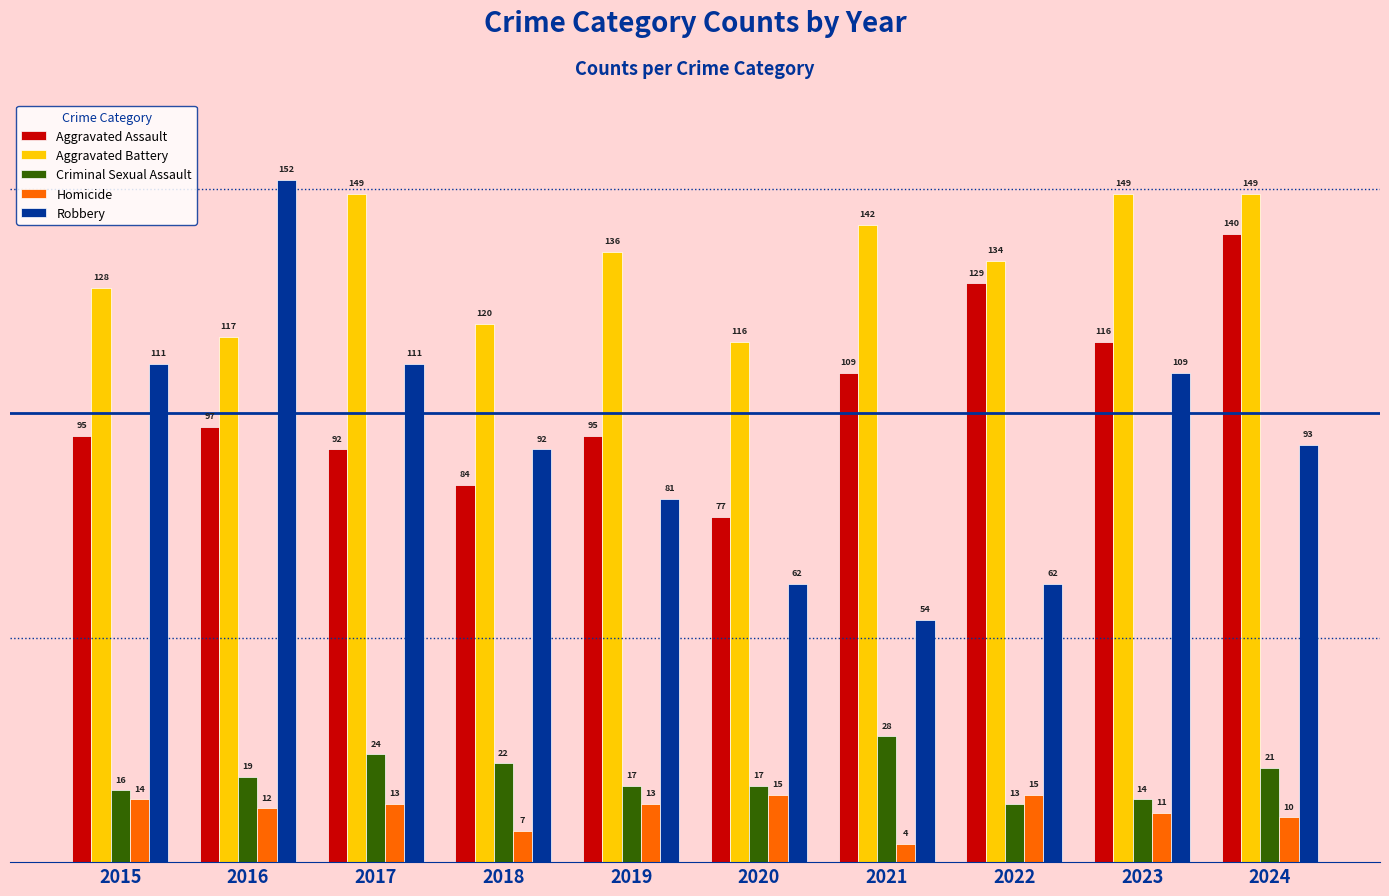

Reading left to right, list all the values displayed in this chart.

Aggravated Assault: 2015=95	2016=97	2017=92	2018=84	2019=95	2020=77	2021=109	2022=129	2023=116	2024=140
Aggravated Battery: 2015=128	2016=117	2017=149	2018=120	2019=136	2020=116	2021=142	2022=134	2023=149	2024=149
Criminal Sexual Assault: 2015=16	2016=19	2017=24	2018=22	2019=17	2020=17	2021=28	2022=13	2023=14	2024=21
Homicide: 2015=14	2016=12	2017=13	2018=7	2019=13	2020=15	2021=4	2022=15	2023=11	2024=10
Robbery: 2015=111	2016=152	2017=111	2018=92	2019=81	2020=62	2021=54	2022=62	2023=109	2024=93